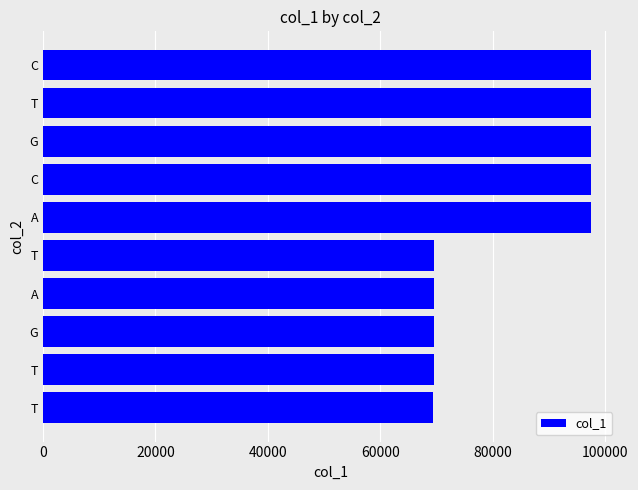

How many data points are less than 97404?

5